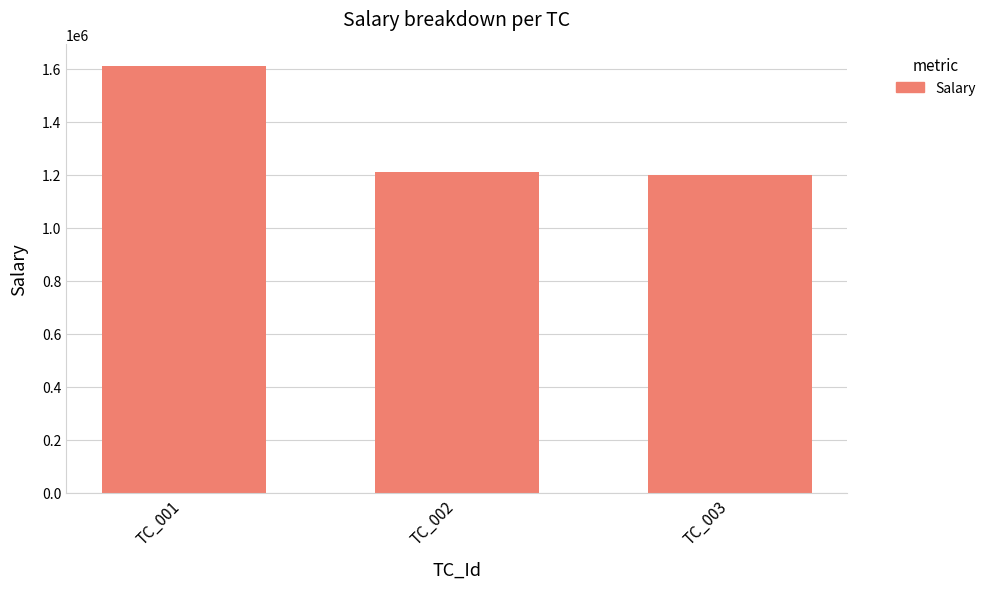

Is it true that the value at TC_001 is 999060?

False